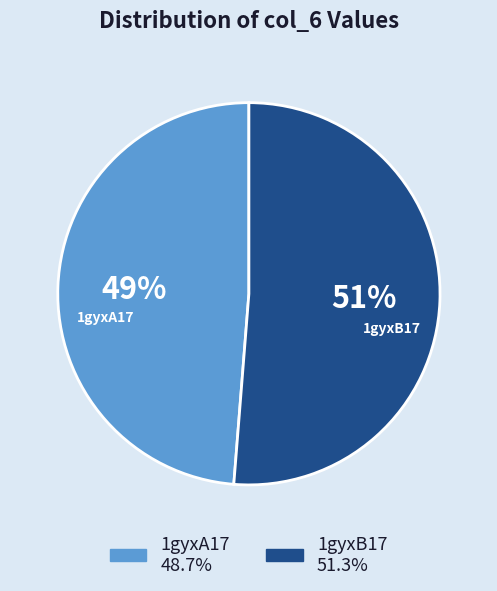

Count the number of slices in the pie.

2